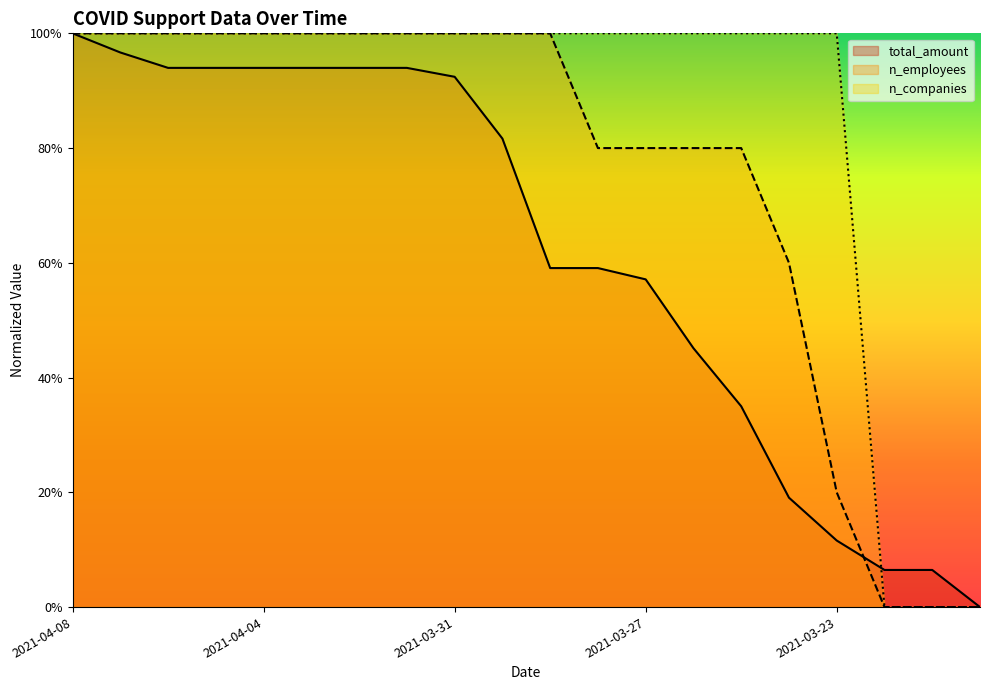

What is the value of the n_employees point at the 8th from the left?

1.0